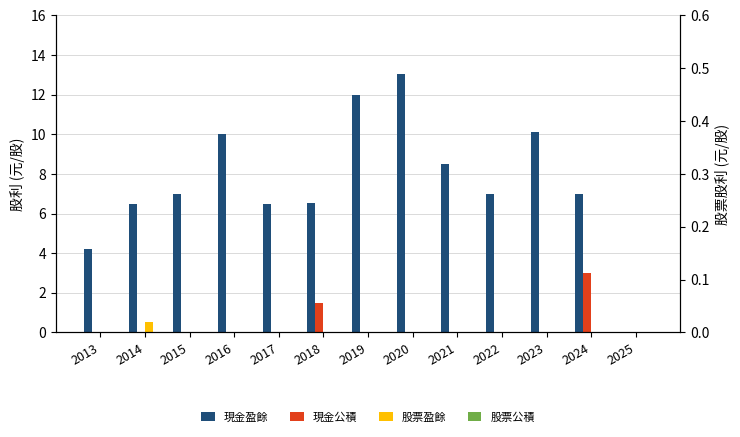

What are all the series names shown in the legend?

盈餘, 公積, 股票盈餘, 股票公積